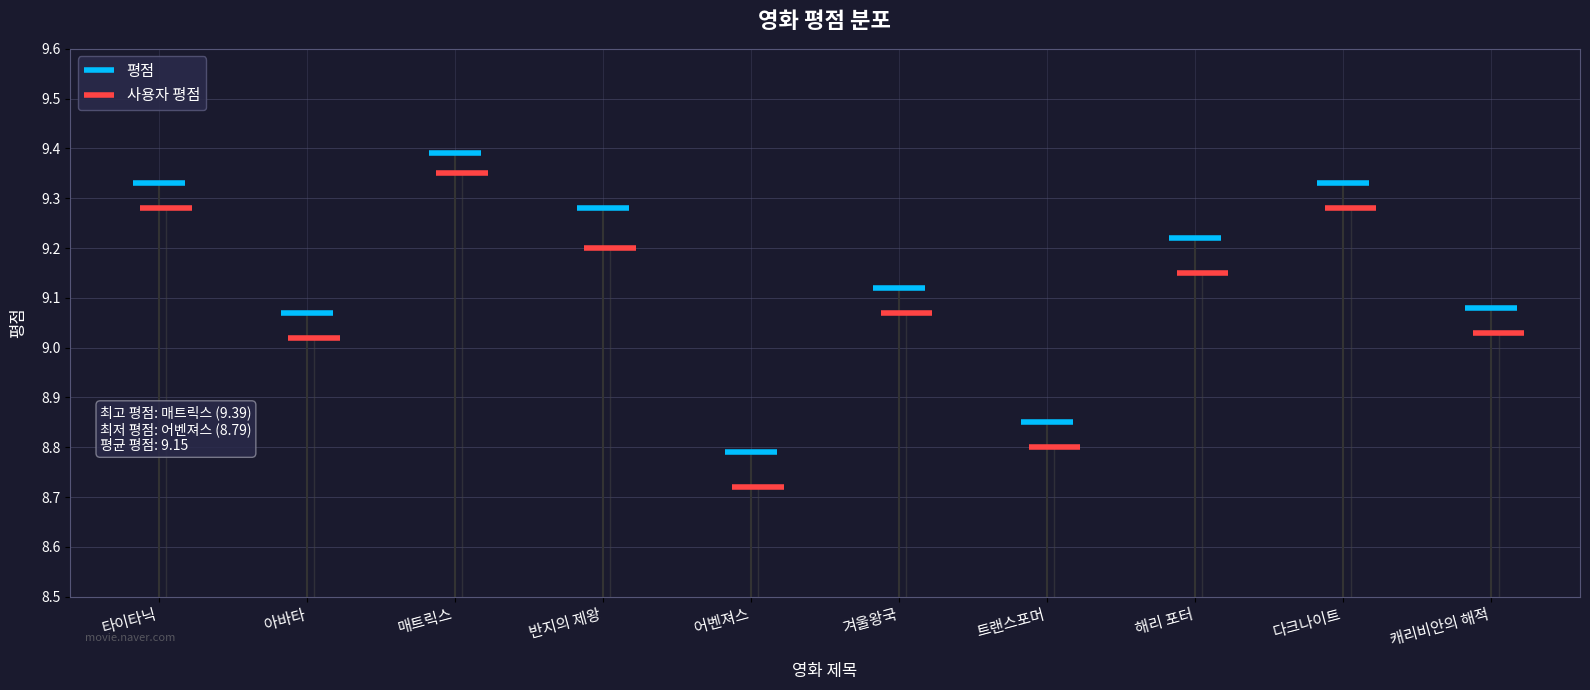

Approximately how many times larger is the value at 캐리비안의 해적 compared to 해리 포터?

1.0